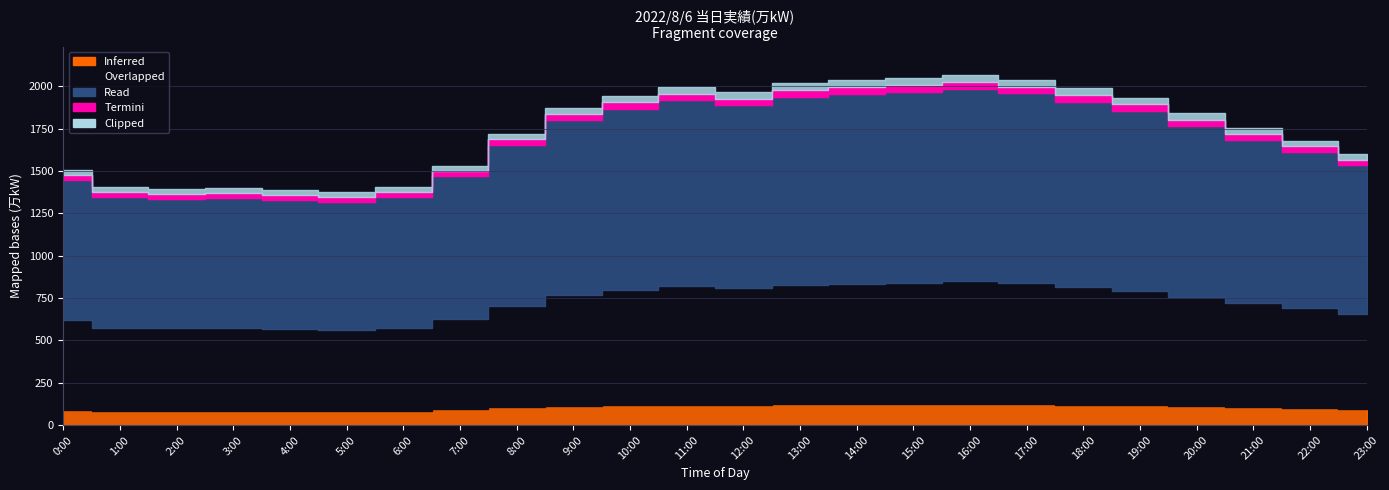

At which category does the chart reach its peak across all series?

16:00